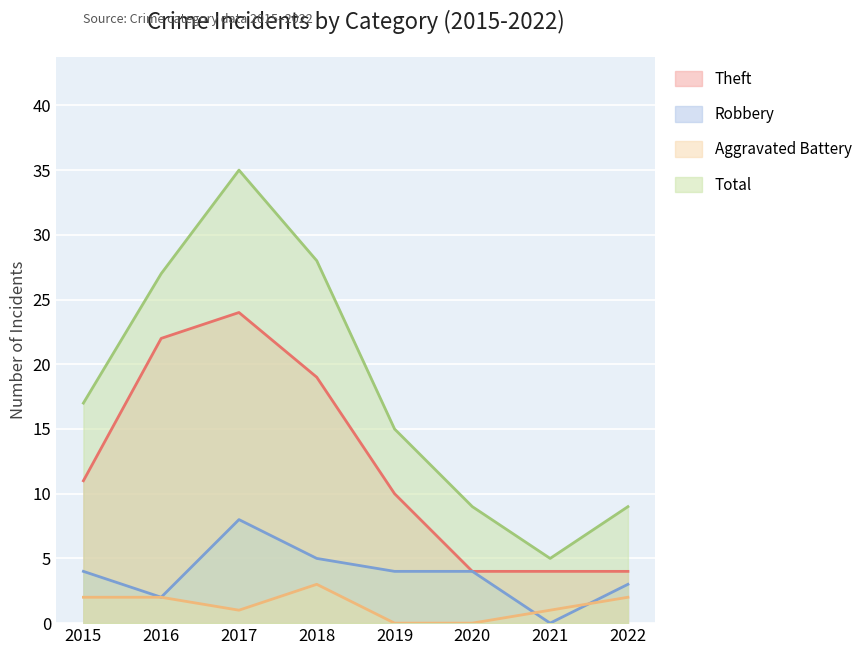

Reading left to right, list all the values displayed in this chart.

Robbery: 2015=4	2016=2	2017=8	2018=5	2019=4	2020=4	2021=0	2022=3
Theft: 2015=11	2016=22	2017=24	2018=19	2019=10	2020=4	2021=4	2022=4
Aggravated Battery: 2015=2	2016=2	2017=1	2018=3	2019=0	2020=0	2021=1	2022=2
Total: 2015=17	2016=27	2017=35	2018=28	2019=15	2020=9	2021=5	2022=9